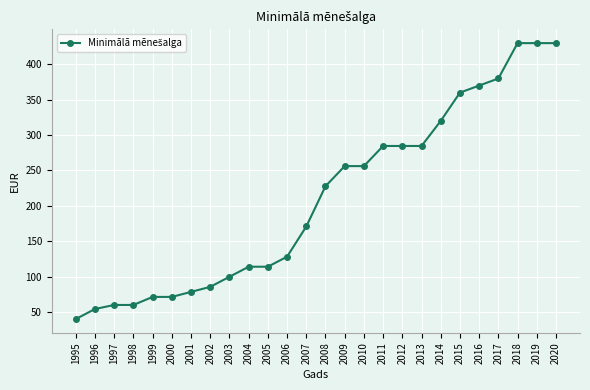

The value at 1995 is 19.0. True or false?

False